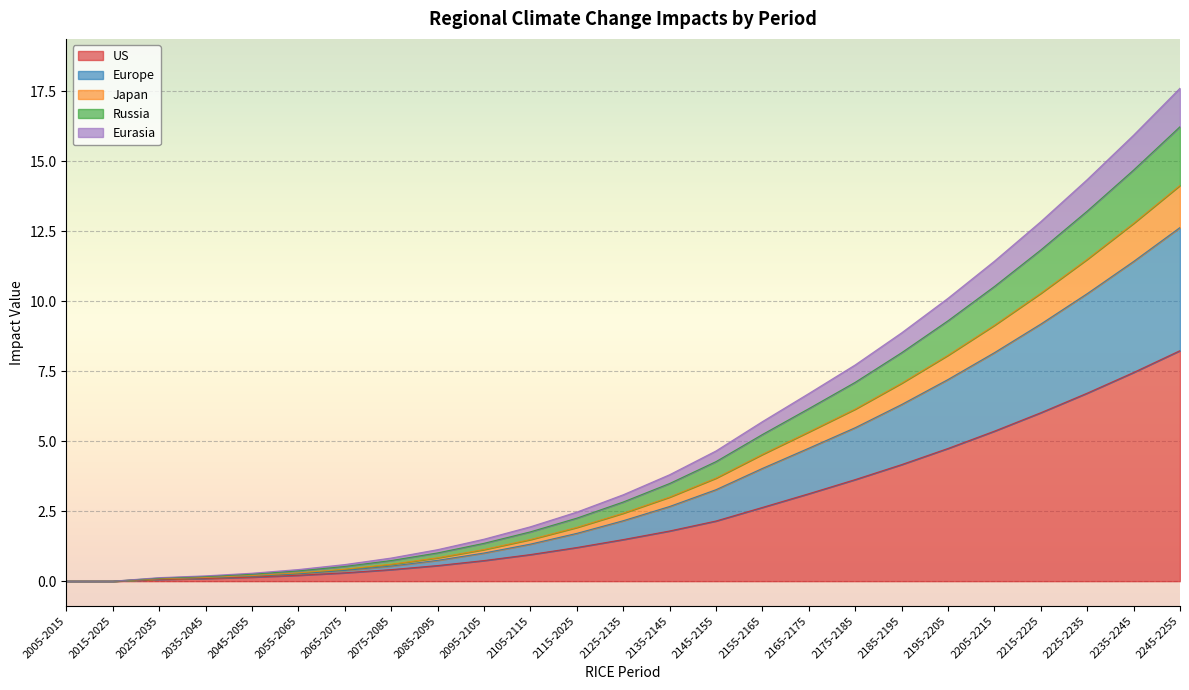

The Europe series shows 15.6 at 2235-2245. True or false?

False